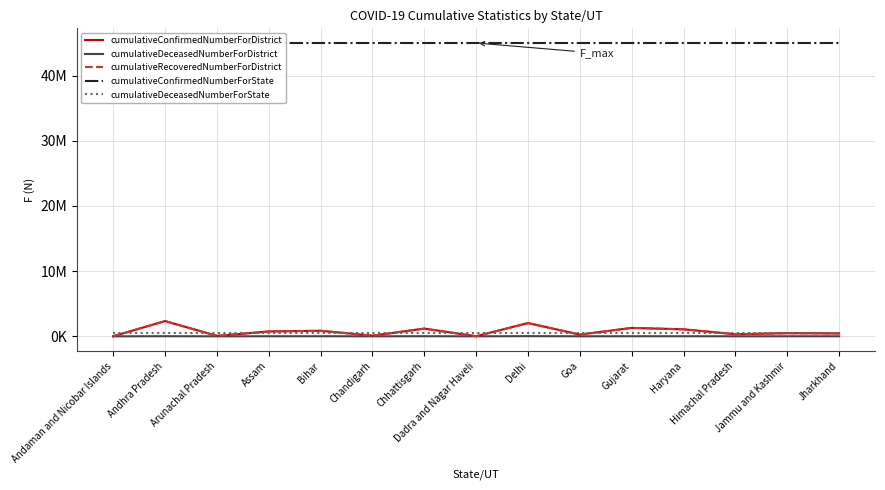

What is the difference between the second highest and second lowest values in the cumulativeDeceasedNumberForDistrict series?

14604